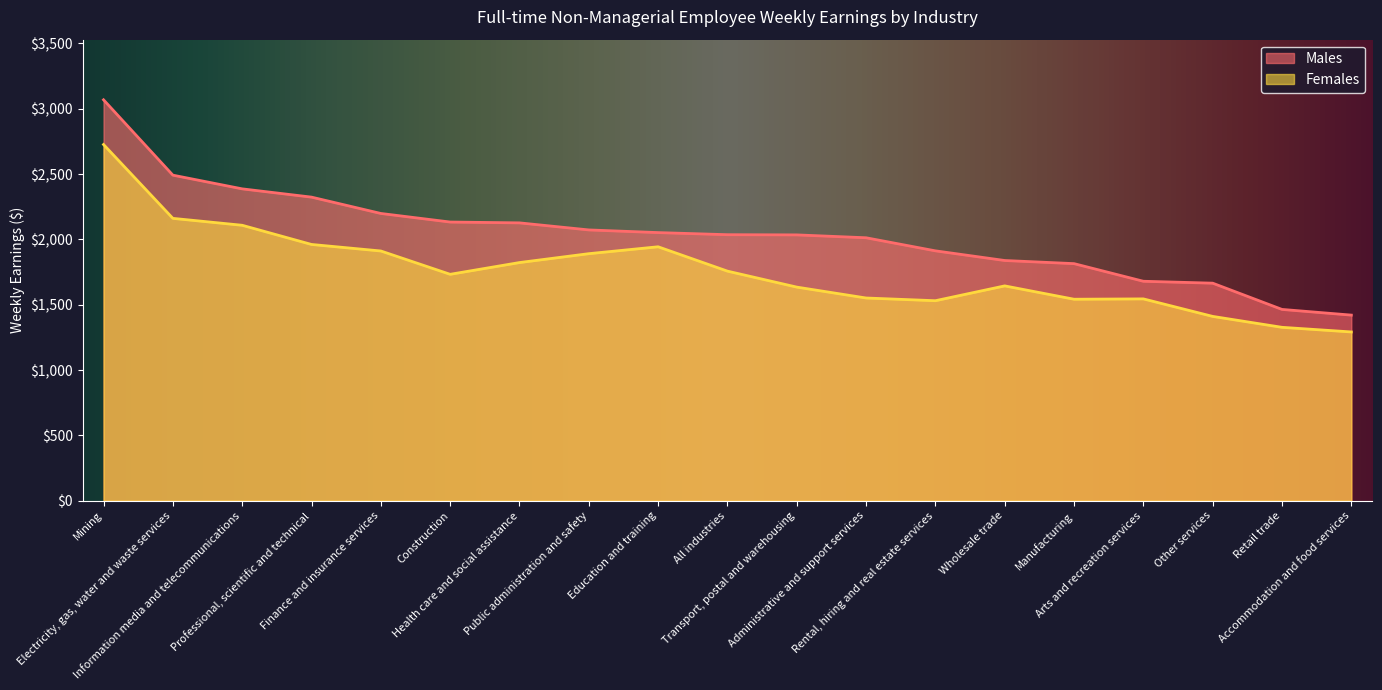

How many values in the Males series are below 2036?

9